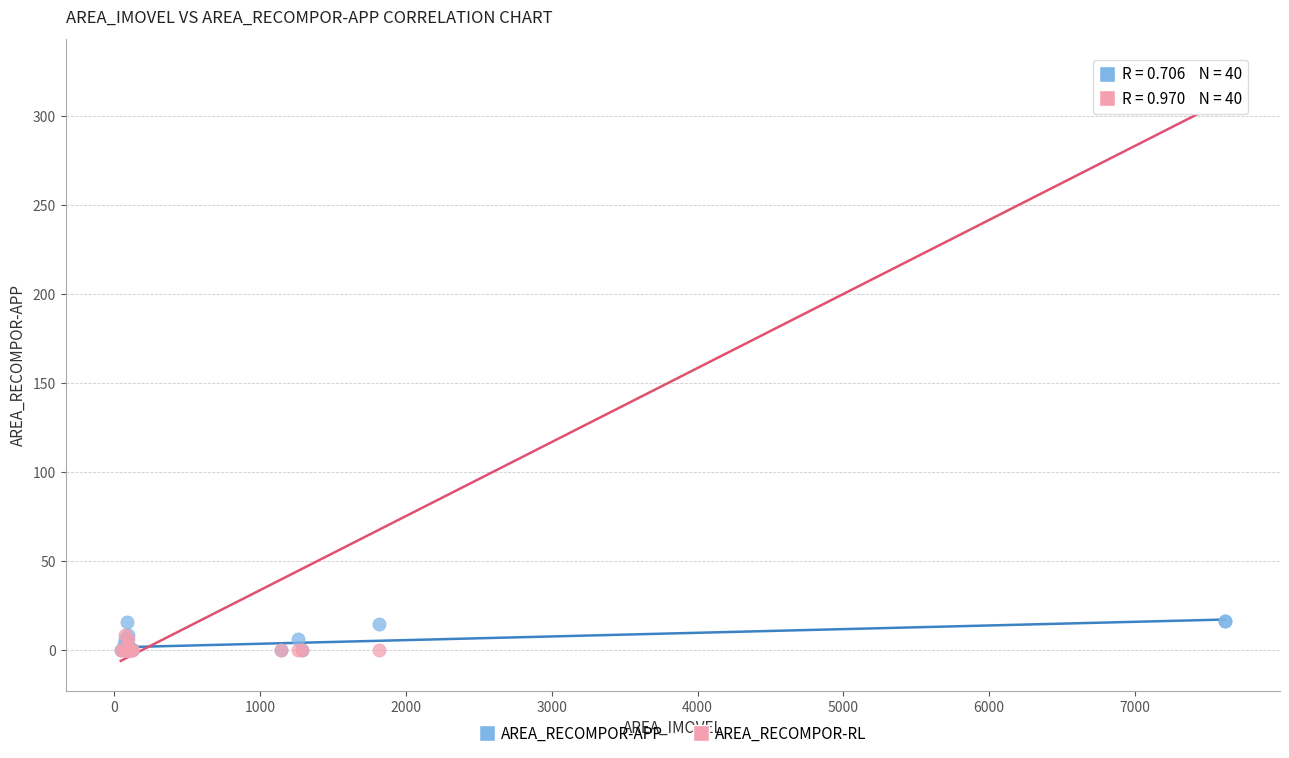

What are all the series names shown in the legend?

AREA_RECOMPOR-APP, AREA_RECOMPOR-RL